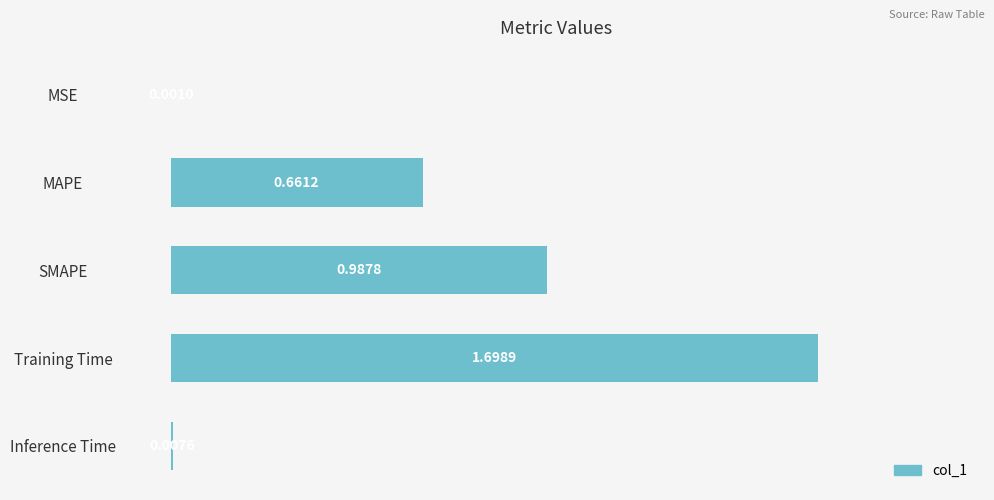

How many distinct data groups are displayed?

1